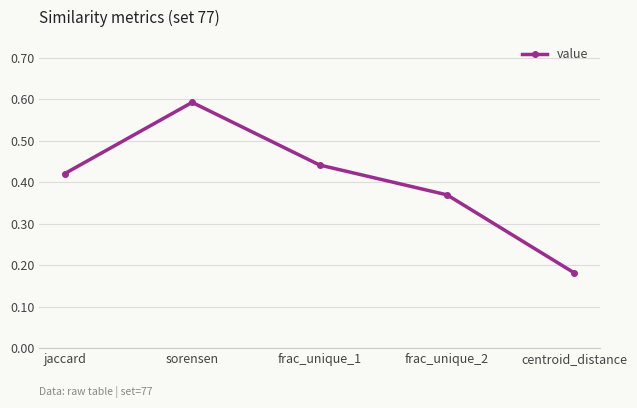

What position from the left is frac_unique_2?

4